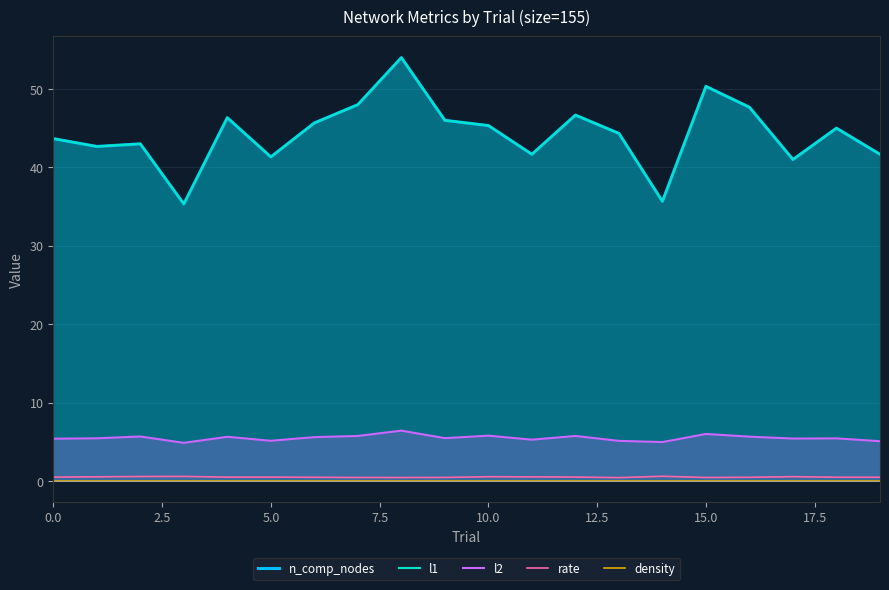

What is the label of the 20th point from the left?

19